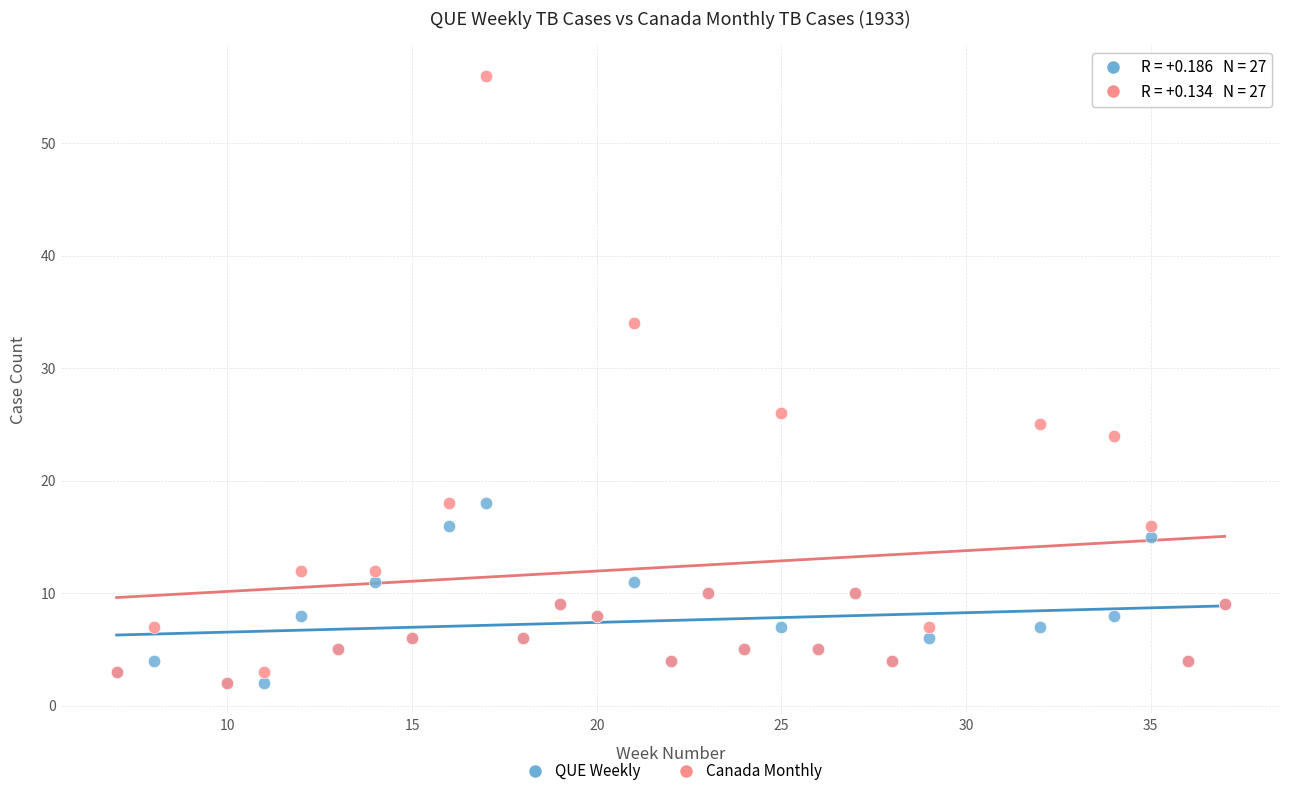

What are all the series names shown in the legend?

QUE Weekly, Canada Monthly